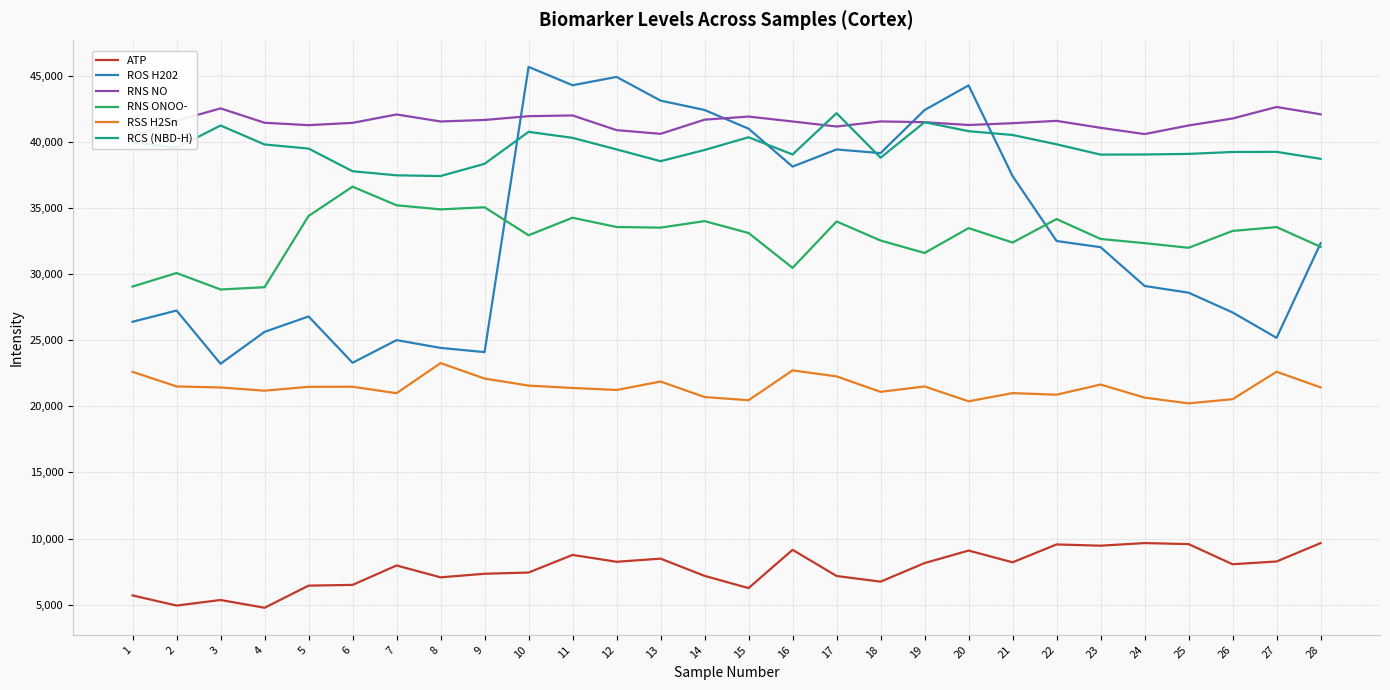

Rank the series by their maximum value, from highest to lowest.

ROS H202, RNS NO, RCS (NBD-H), RNS ONOO-, RSS H2Sn, ATP